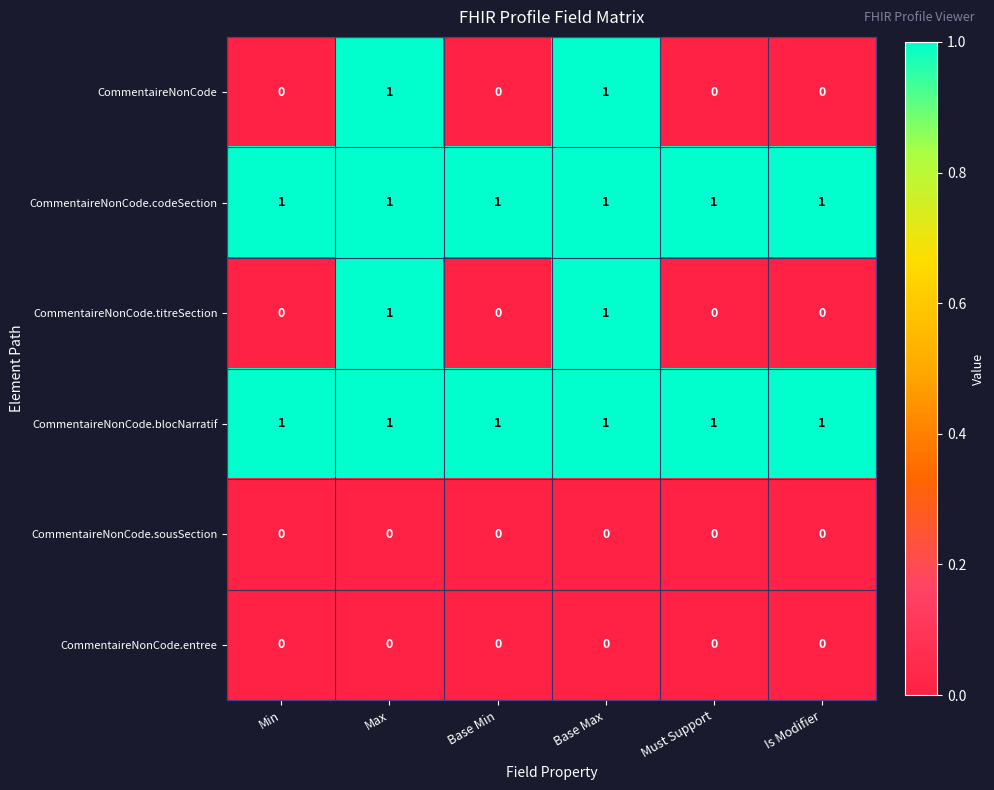

What is the total value across all series at Base Max?

4